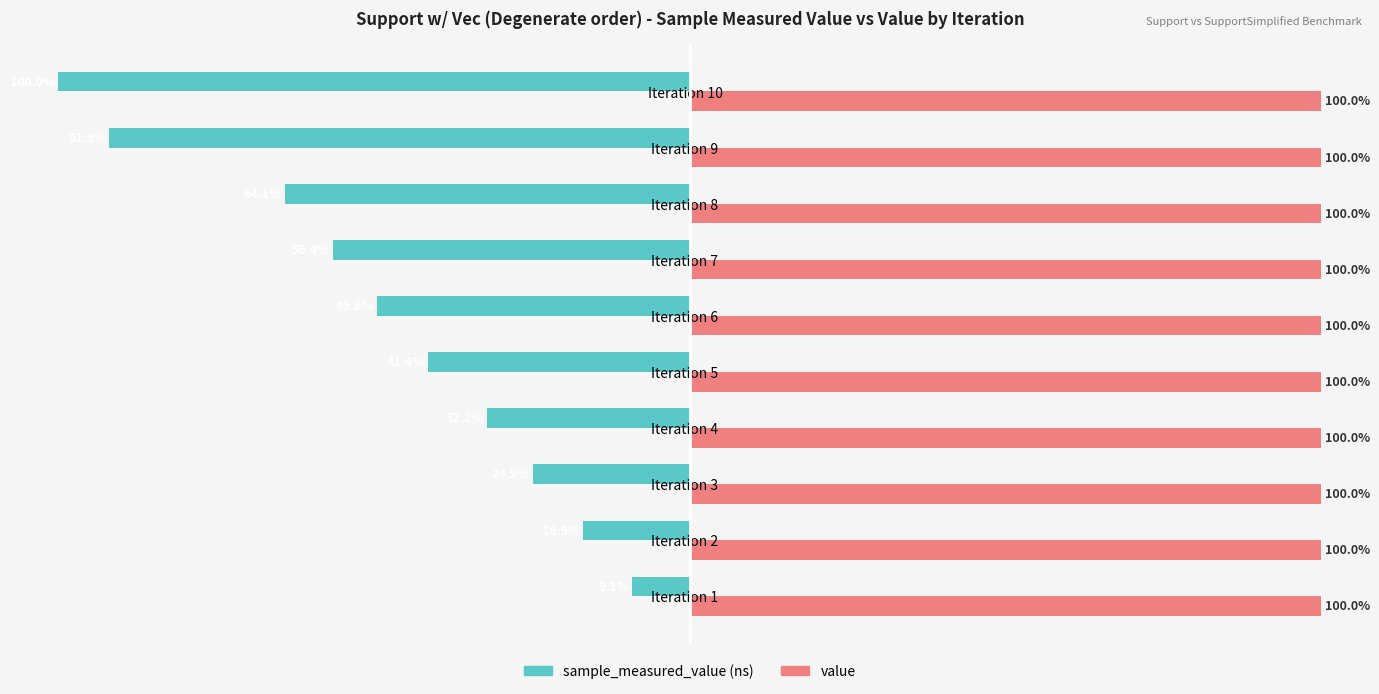

Which category has the lowest value across all series?

Iteration 10